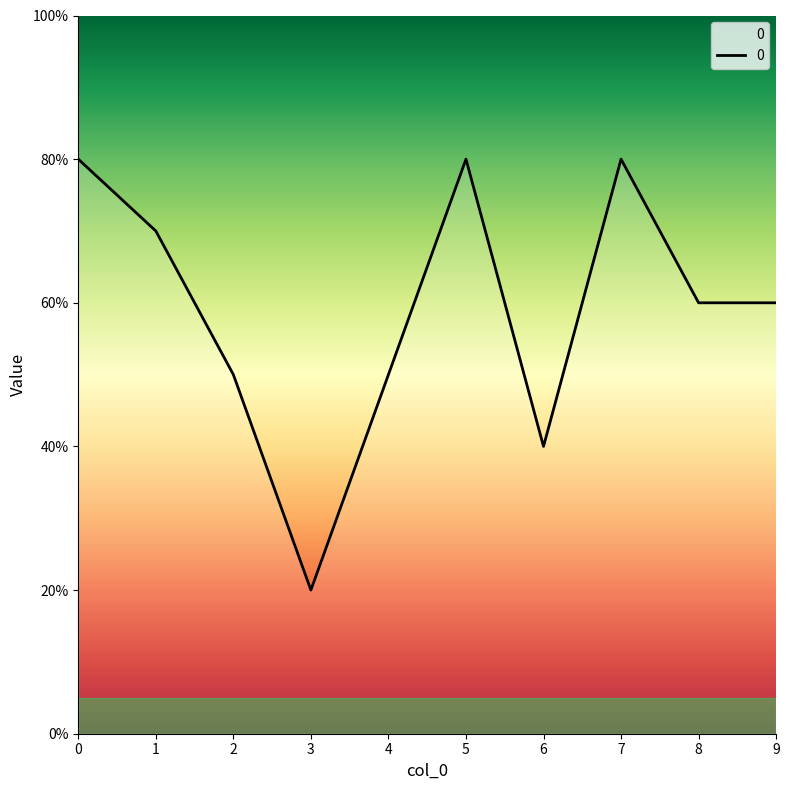

Does the chart have visible grid lines?

No